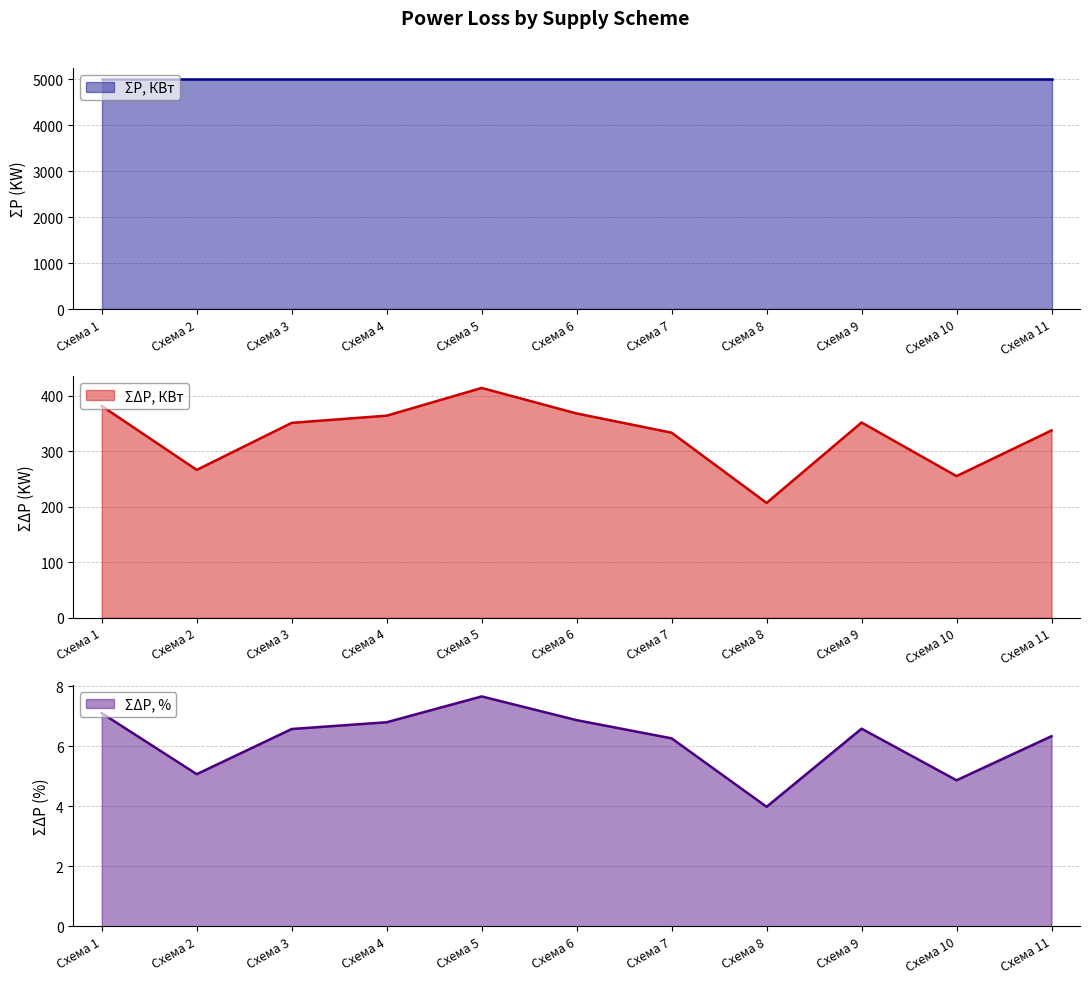

What is the value of the ΣΔP, КВт point at the 11th from the left?

337.7